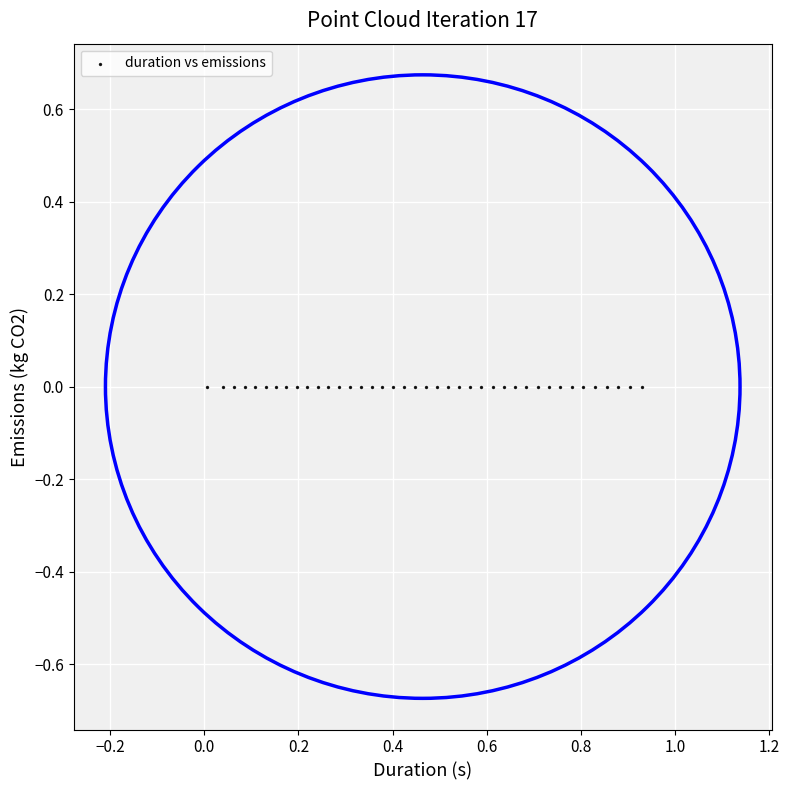

What is the range of X values (max minus min)?

0.9